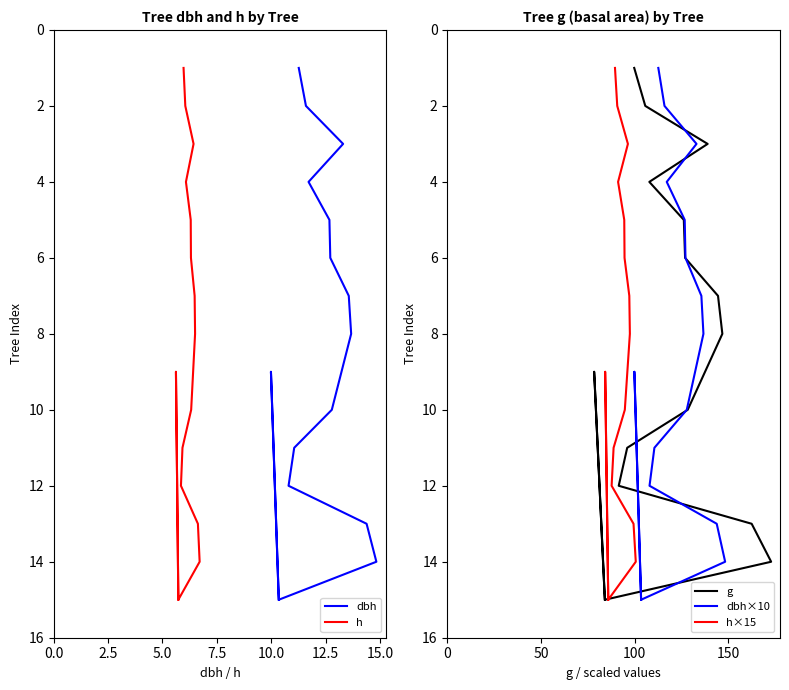

Does the chart have visible grid lines?

No